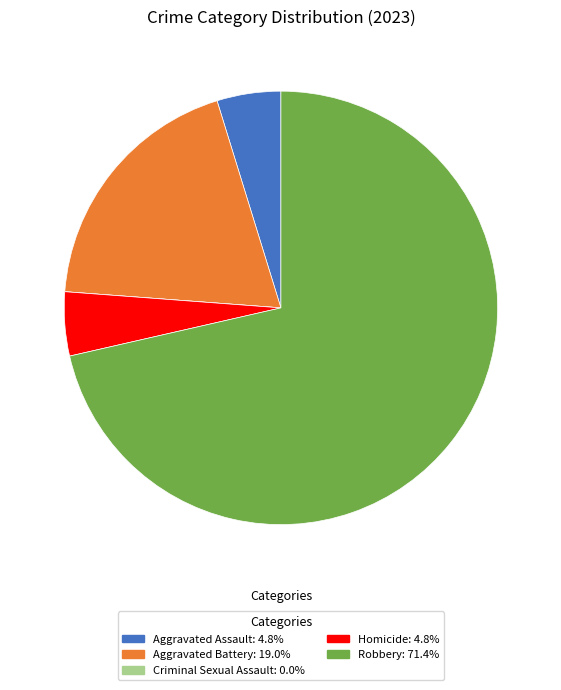

Is it true that Robbery is 71% of the pie?

True